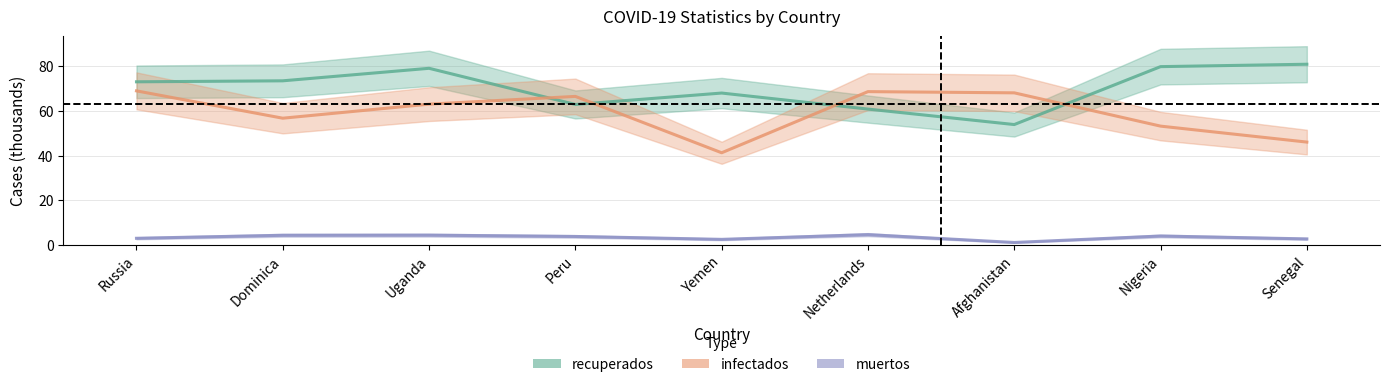

Is it true that recuperados equals 23.1 at Uganda?

False